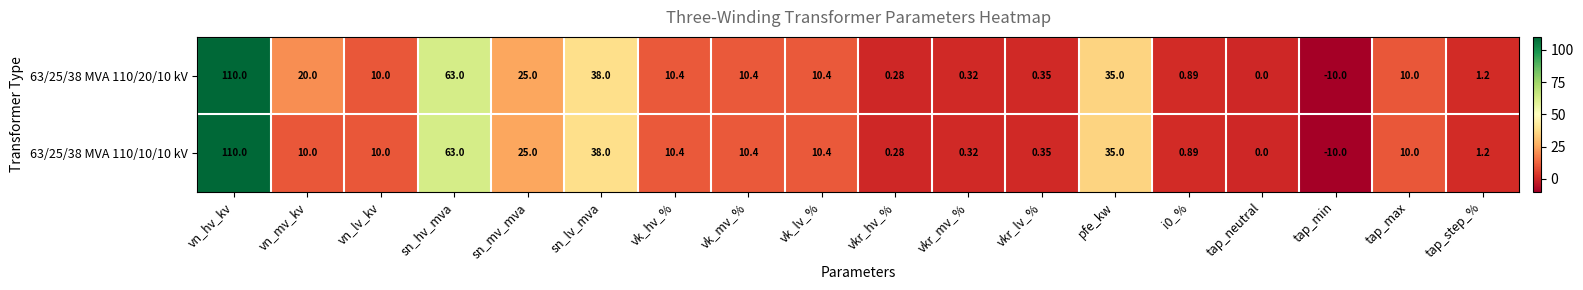

At which label does 63/25/38 MVA 110/20/10 kV first exceed 10?

vn_hv_kv